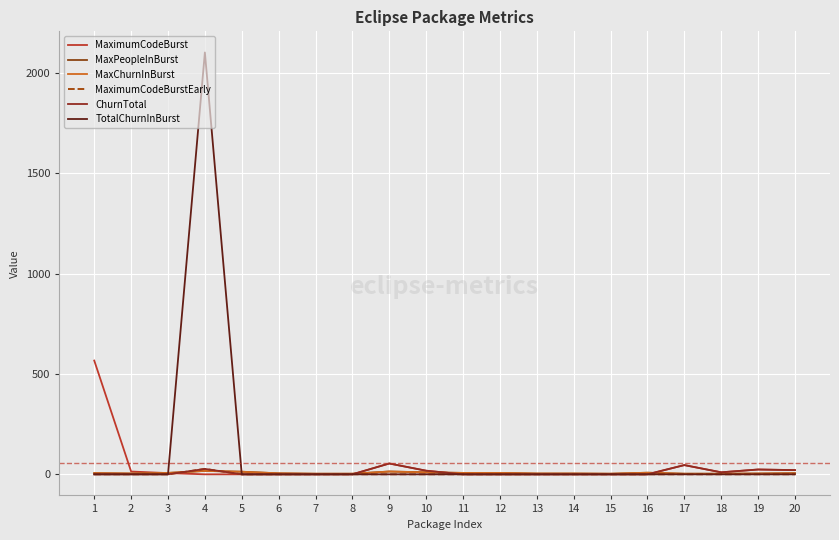

At how many categories does at least one series exceed 683?

1